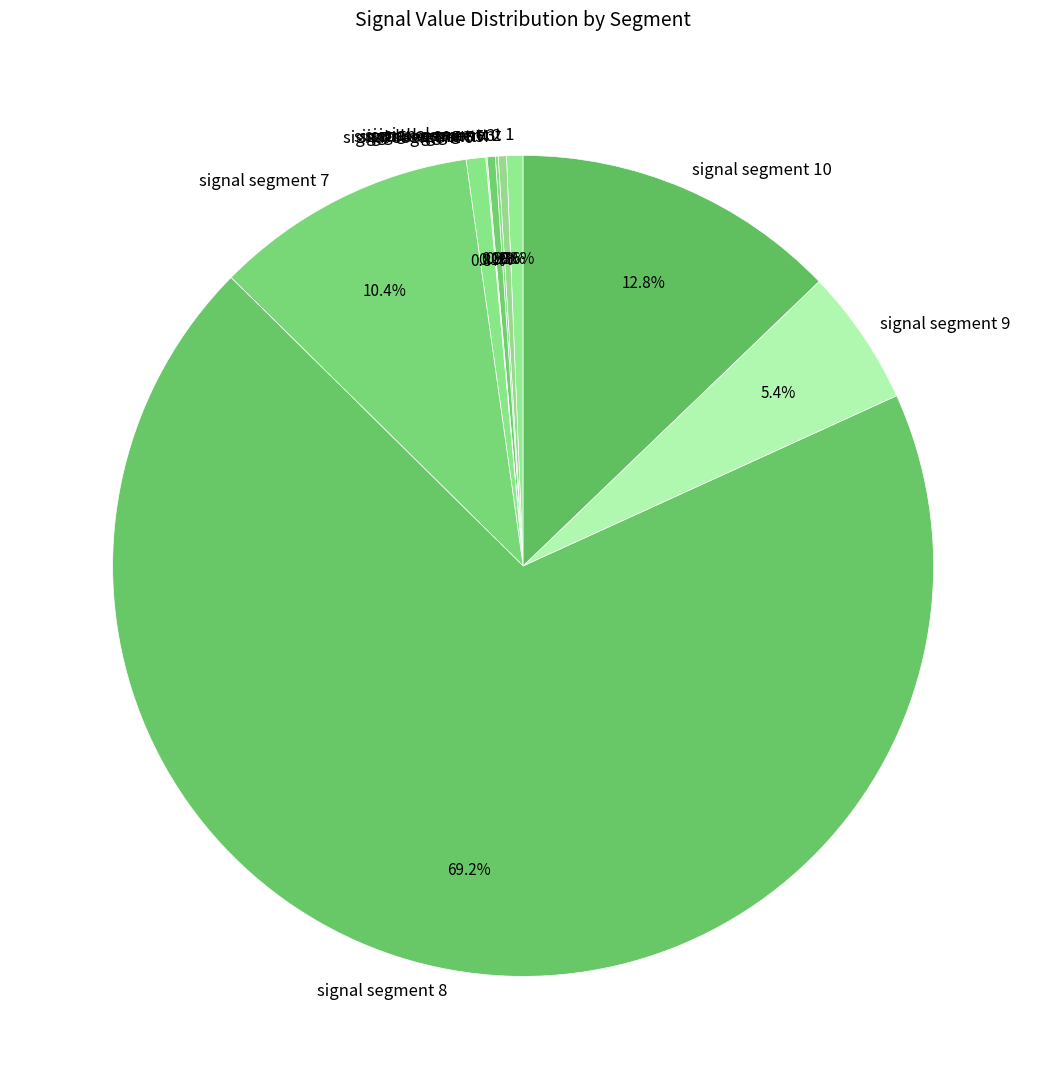

Which slice is the largest?

signal segment 8